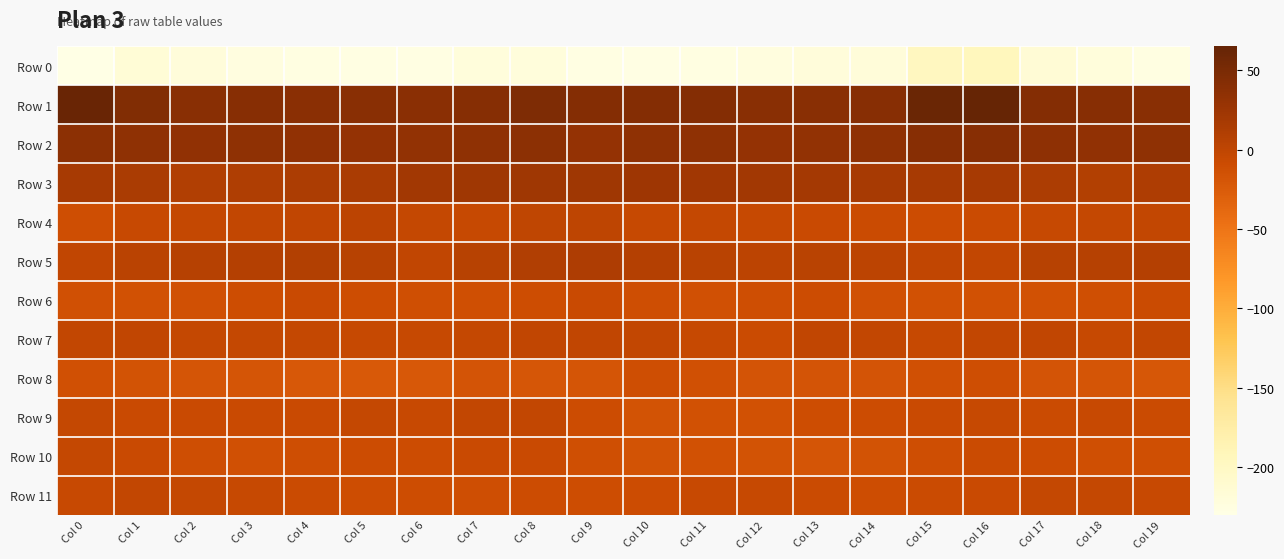

What is the total value across all series at Col 14?

-201.7